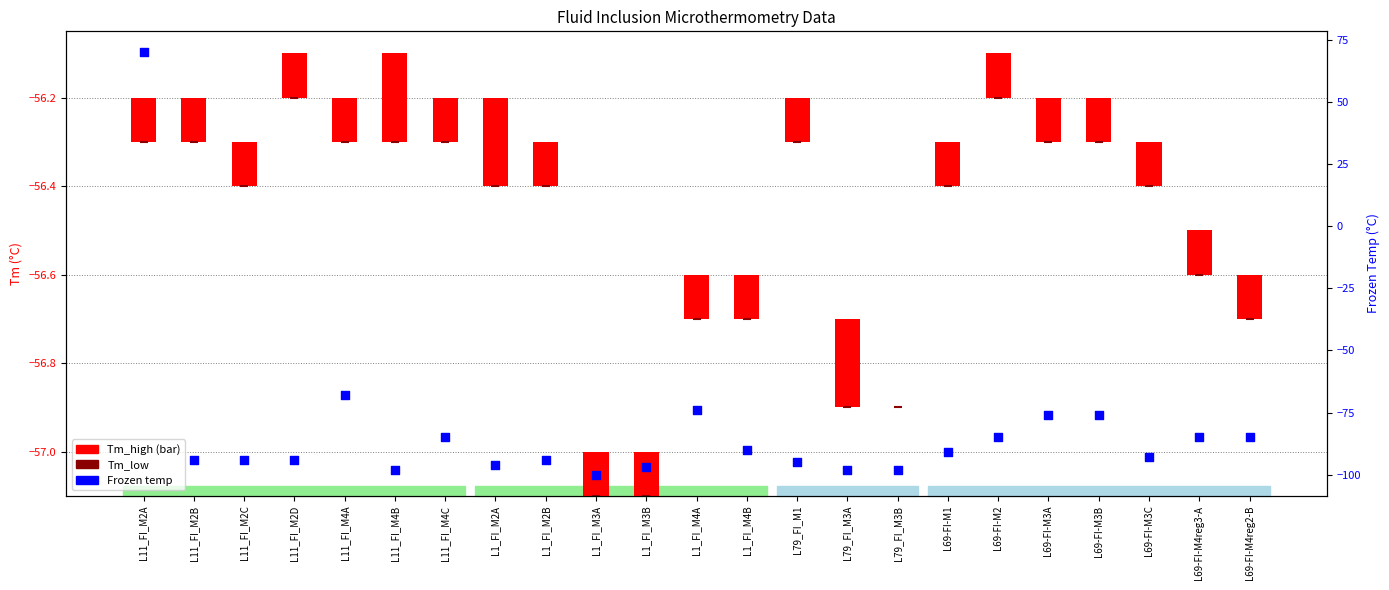

Which series has the widest spread of Y values?

Frozen temp